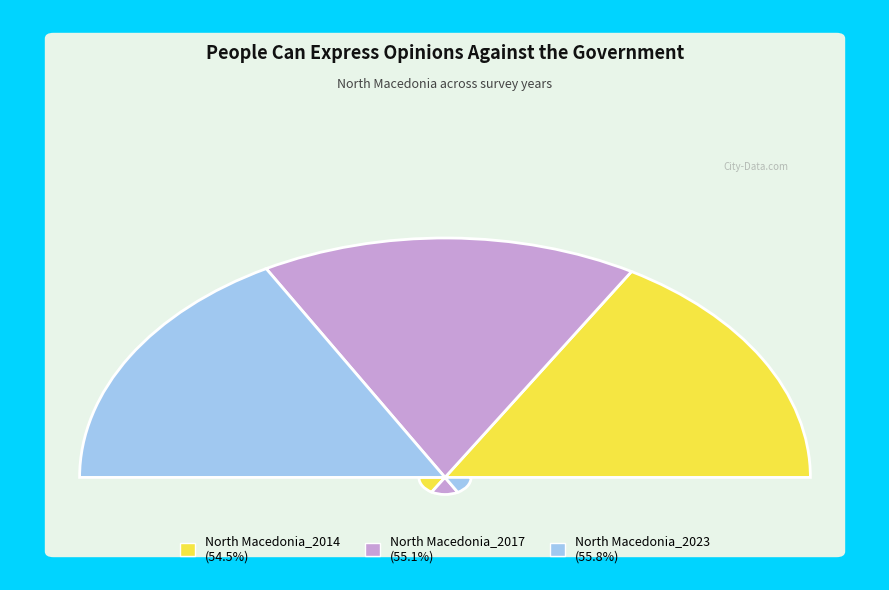

Is it true that North Macedonia_2014 is 39% of the pie?

False